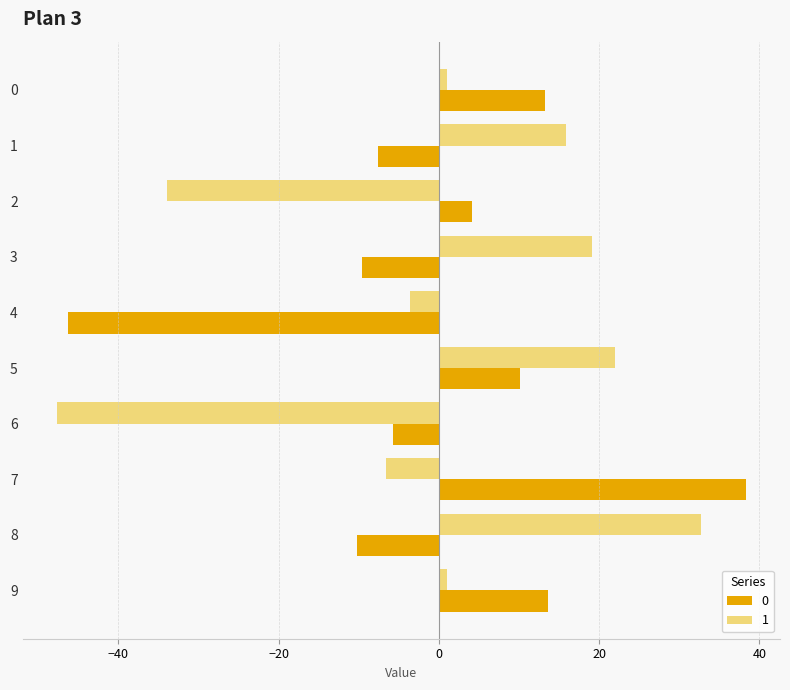

At which label is 0 closest to -4?

6